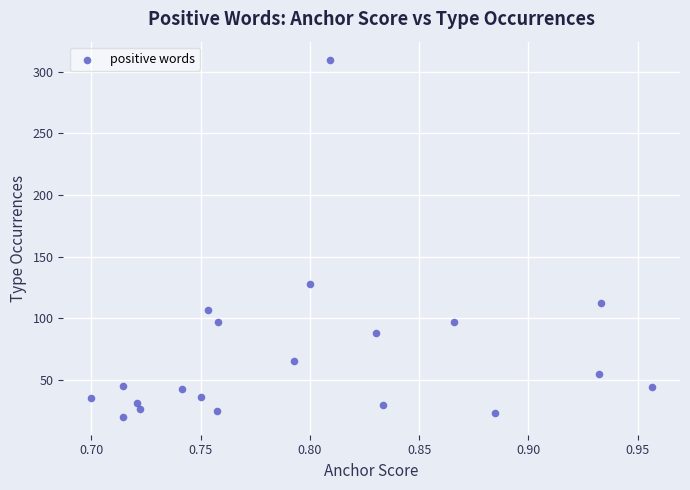

What Y value in the scatter plot is closest to 165?

128